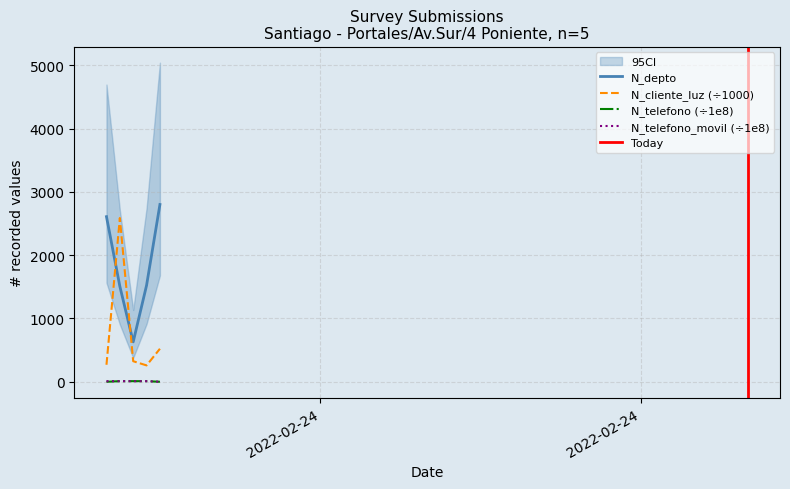

True or false: N_depto and N_telefono_movil cross at least once.

False